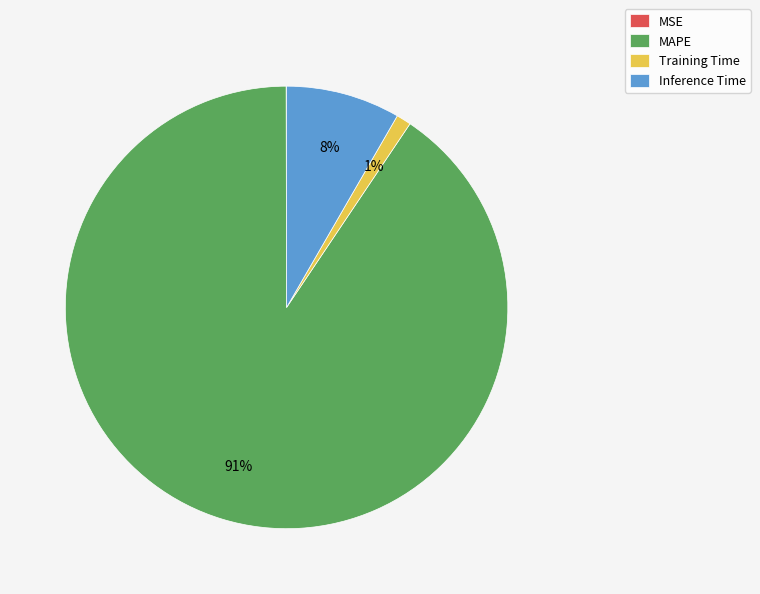

Which slice is the largest?

MAPE